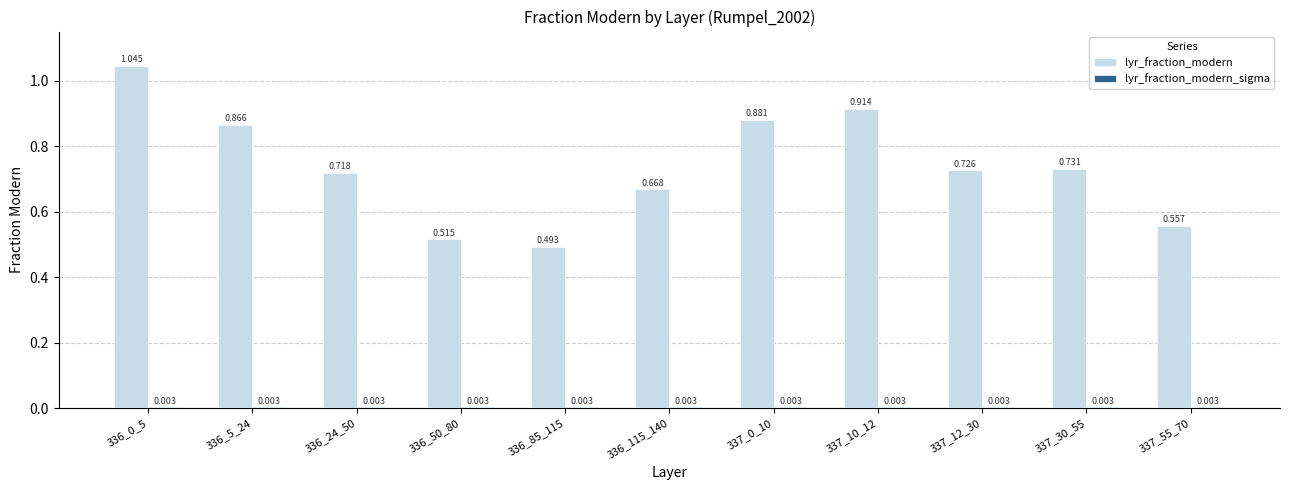

Which series has the largest total across all categories?

lyr_fraction_modern